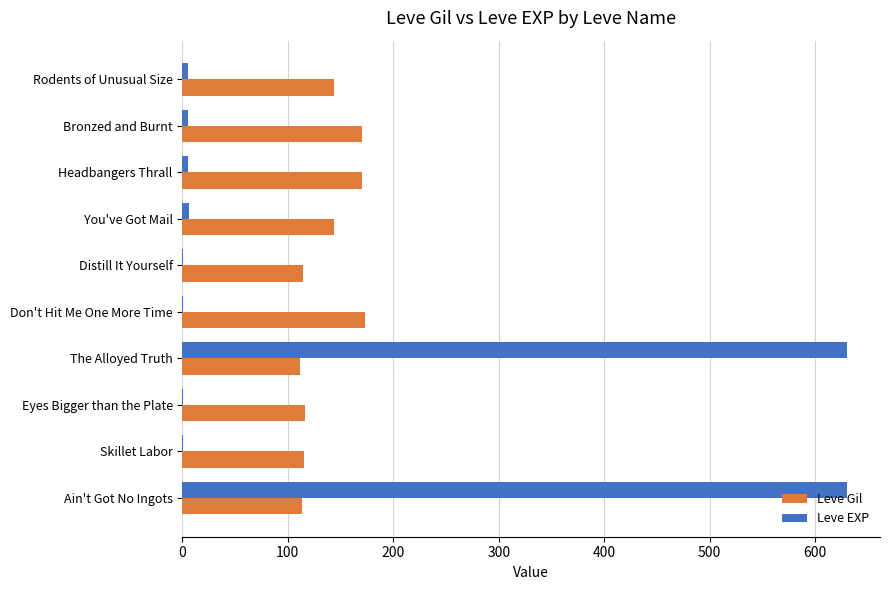

What is the maximum value shown in the chart?

630